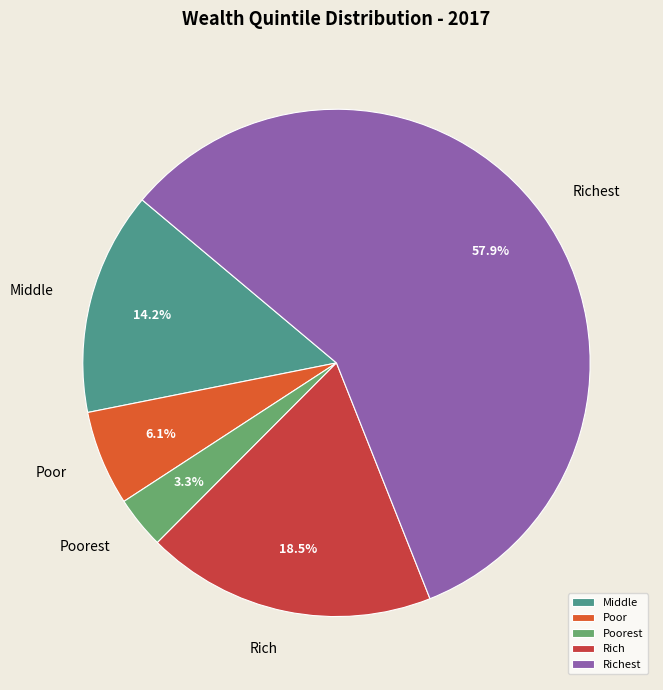

What percentage is the Poorest slice, to the nearest percent?

3%